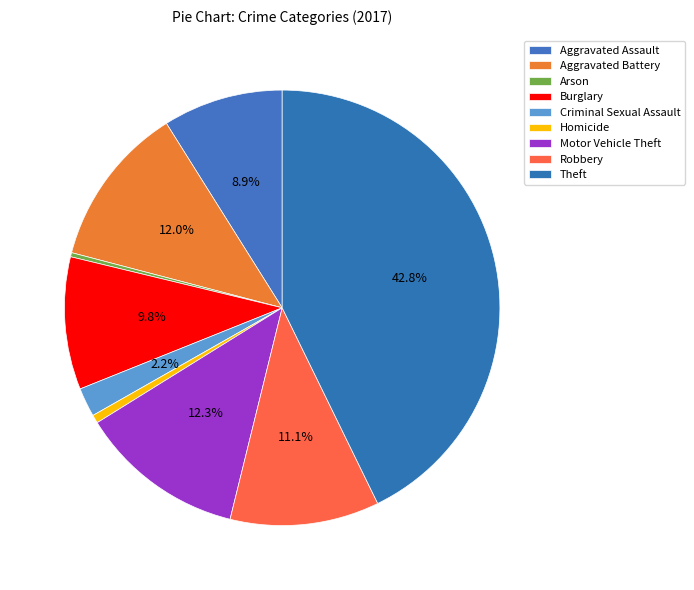

Is there any slice that represents more than half of the pie?

No